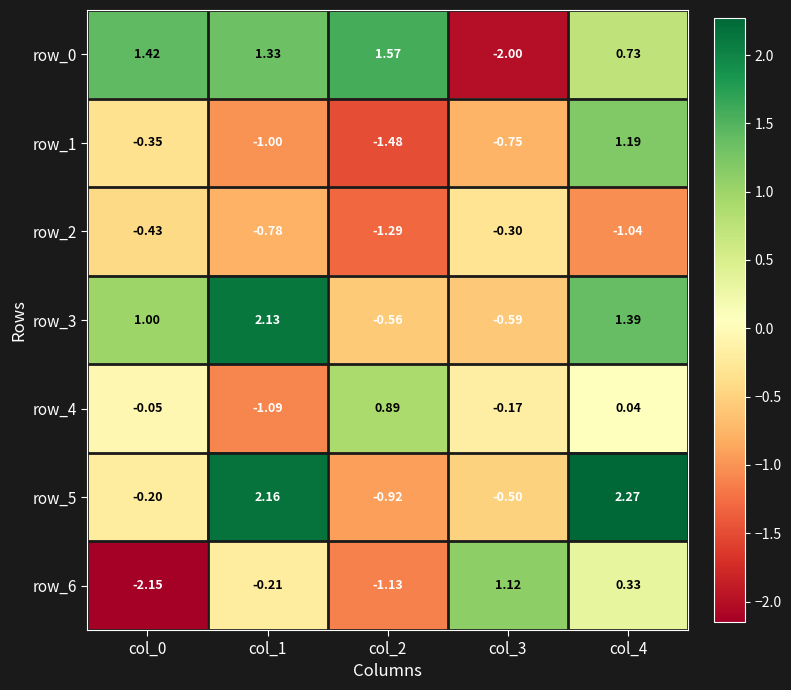

Which series has the largest total across all categories?

row_3